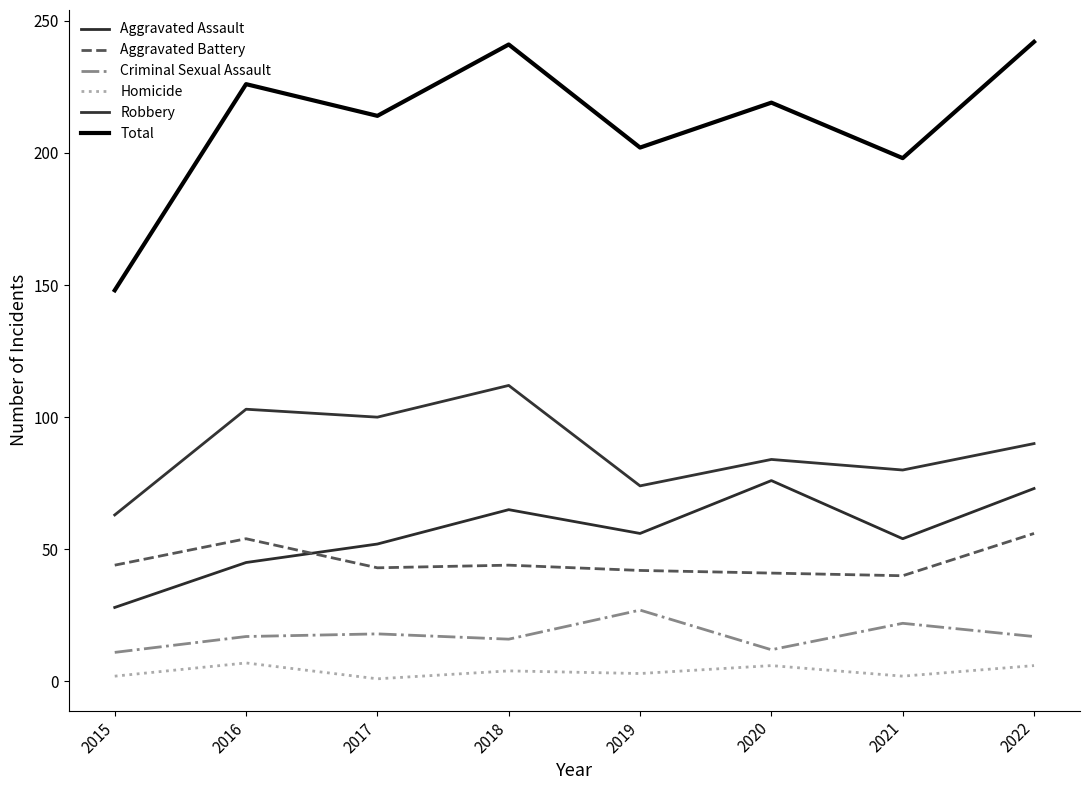

What is the sum of all Aggravated Battery values?

364